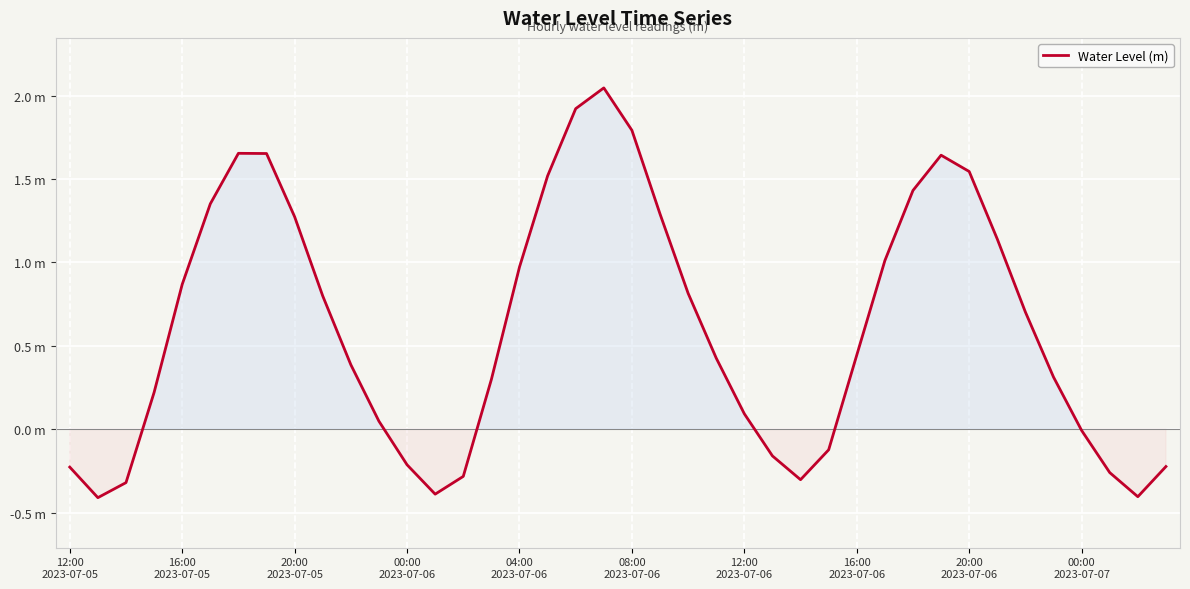

What is the smallest value displayed?

-0.4